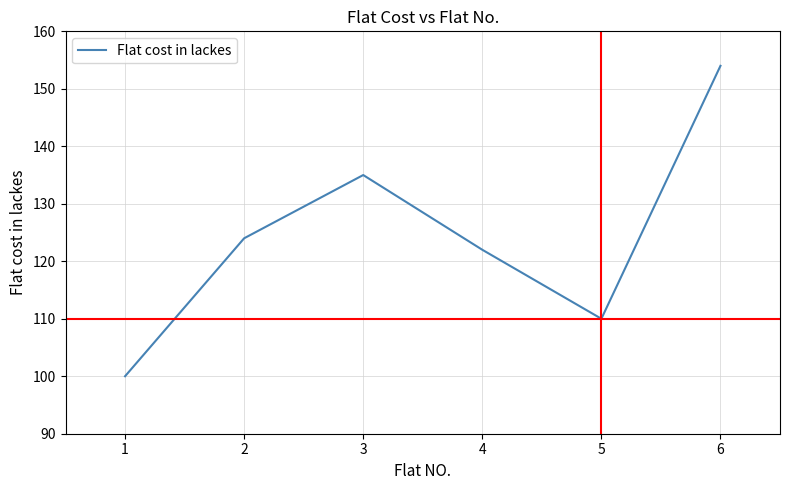

What is the sum of the values at 4 and 3?

257